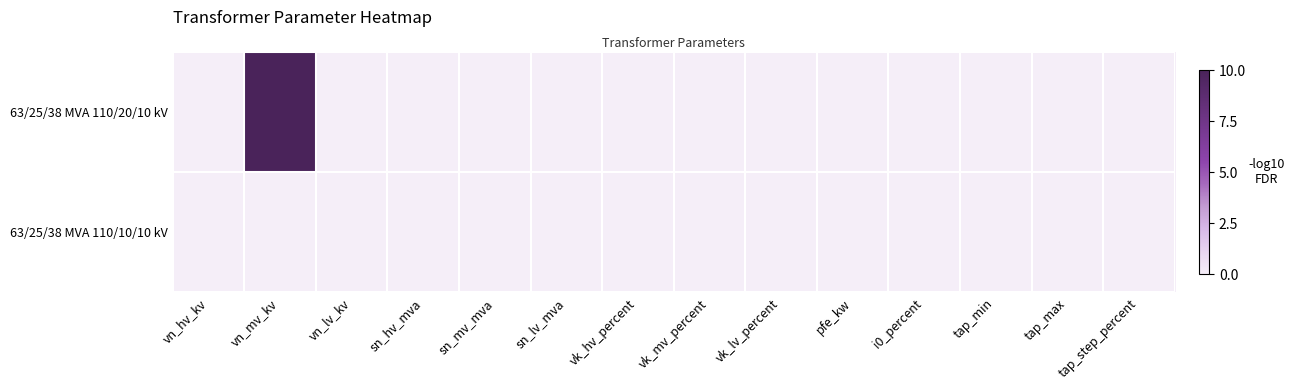

Is the value of 63/25/38 MVA 110/20/10 kV at vn_mv_kv greater than the value of 63/25/38 MVA 110/10/10 kV at tap_max?

Yes